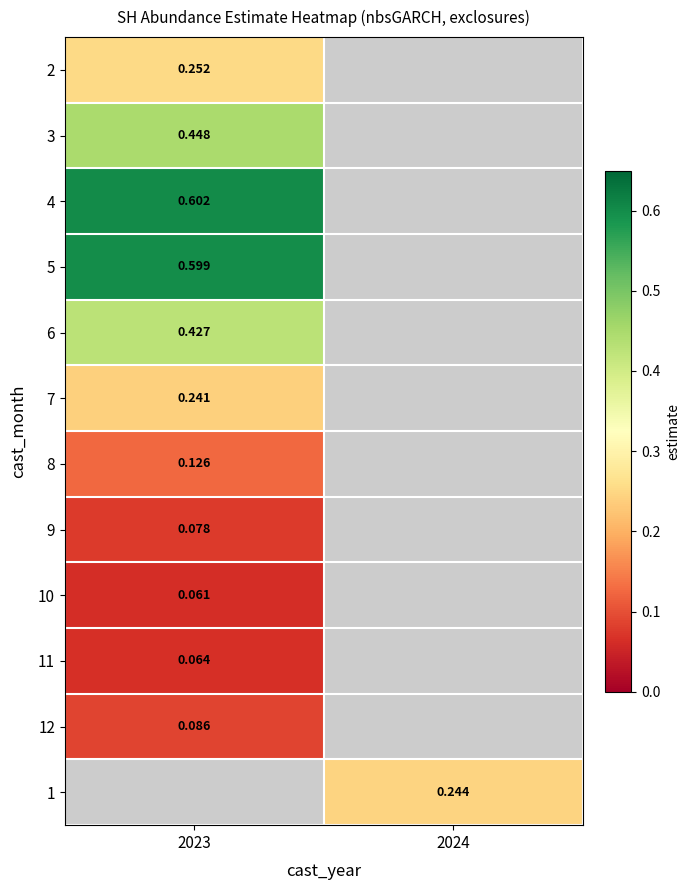

How many distinct data groups are displayed?

12